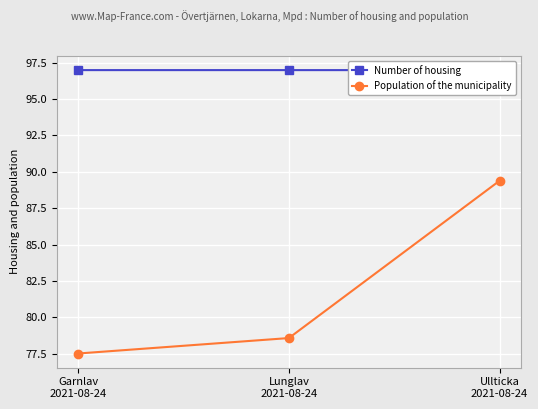

How many lines are shown in the chart?

2